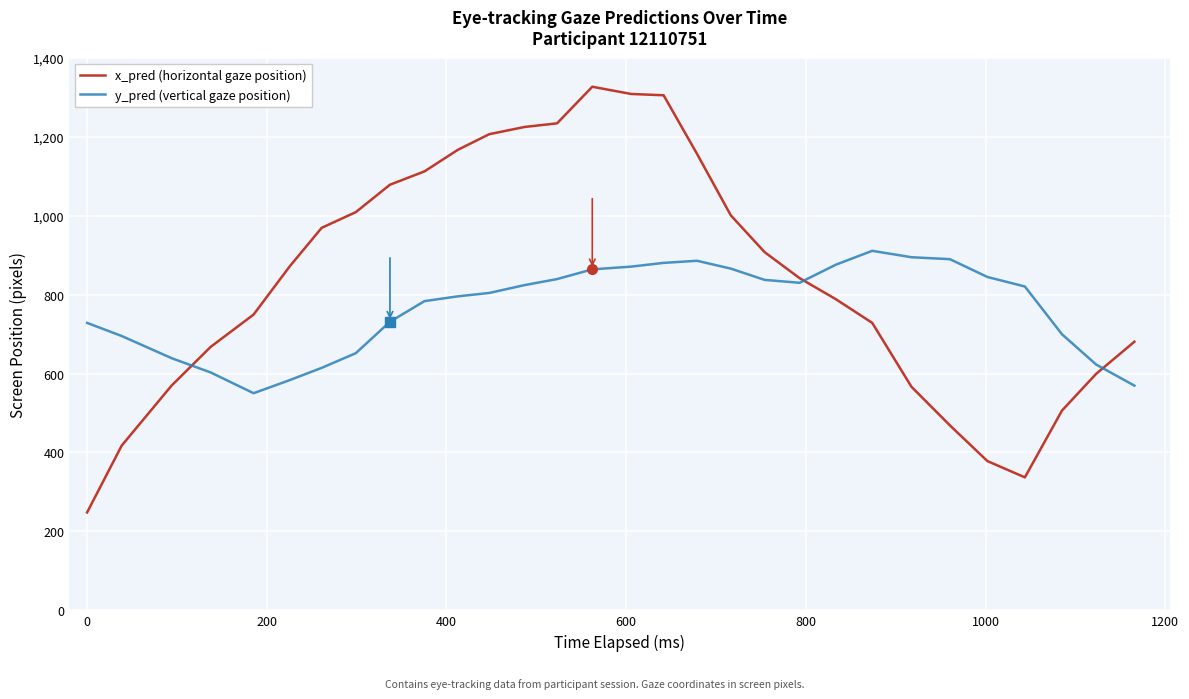

What is the greatest value displayed?

1326.4